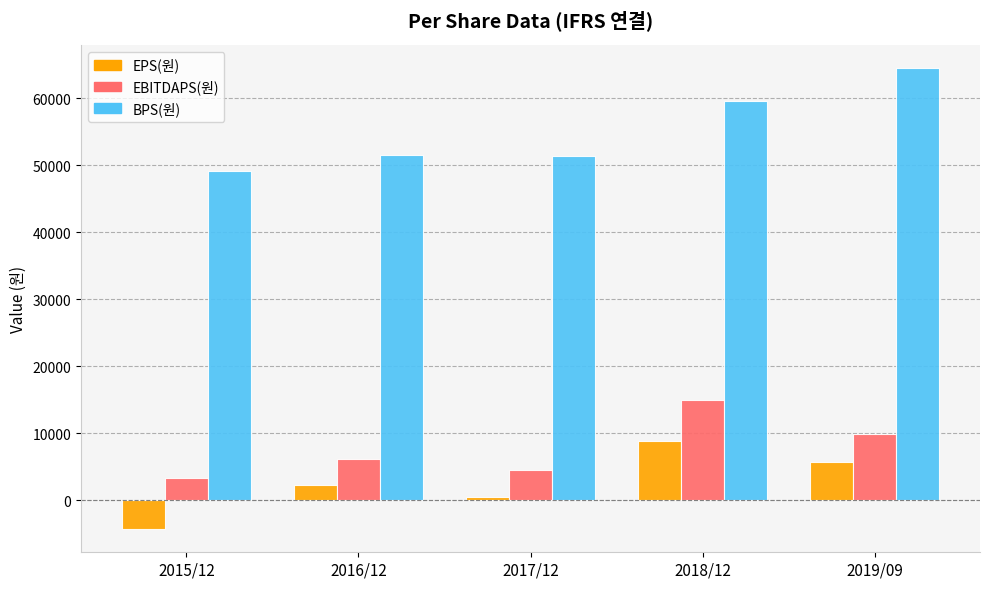

True or false: EBITDAPS(원) has a value of 15038 at 2018/12.

True